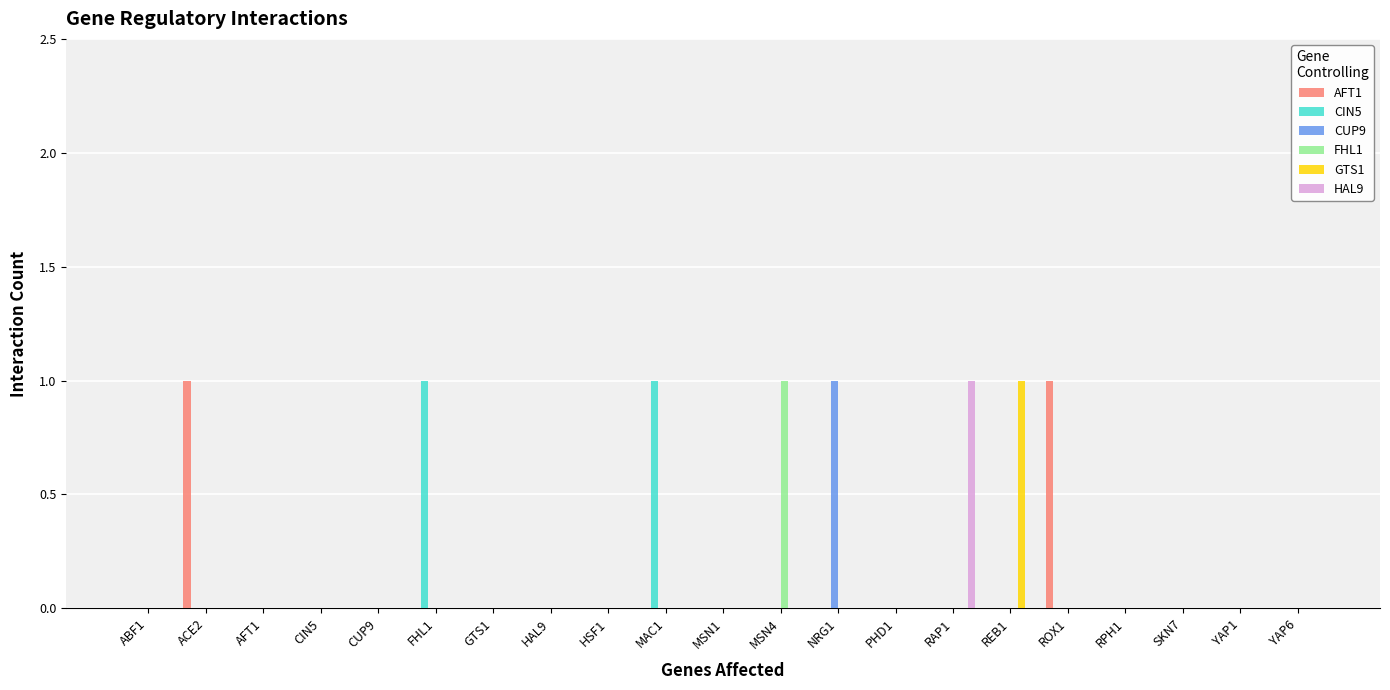

The HAL9 series shows 1 at ROX1. True or false?

False